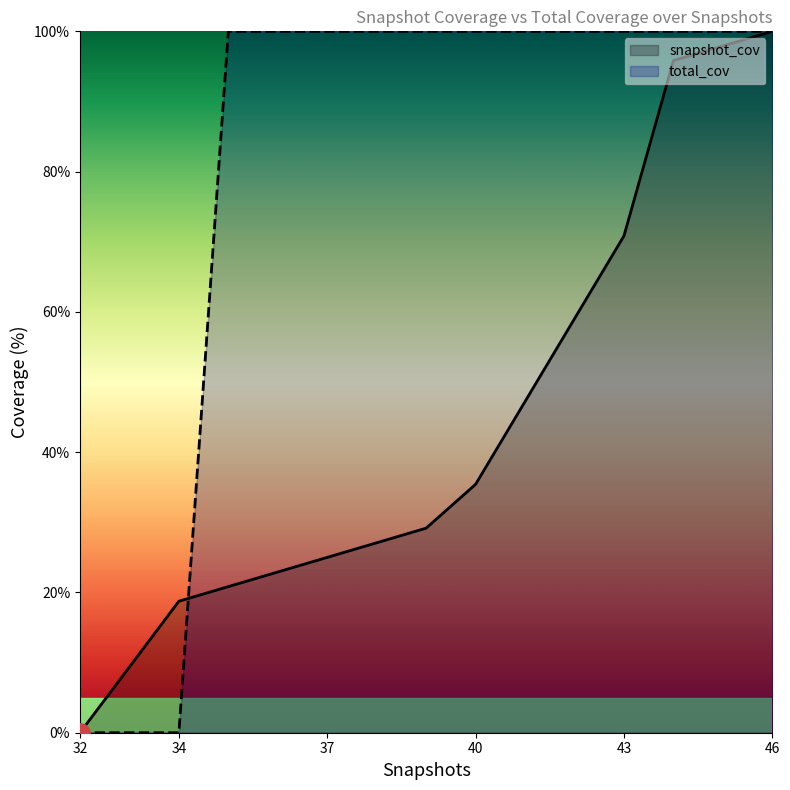

Between which two adjacent categories do snapshot_cov and total_cov first intersect?

34 and 35